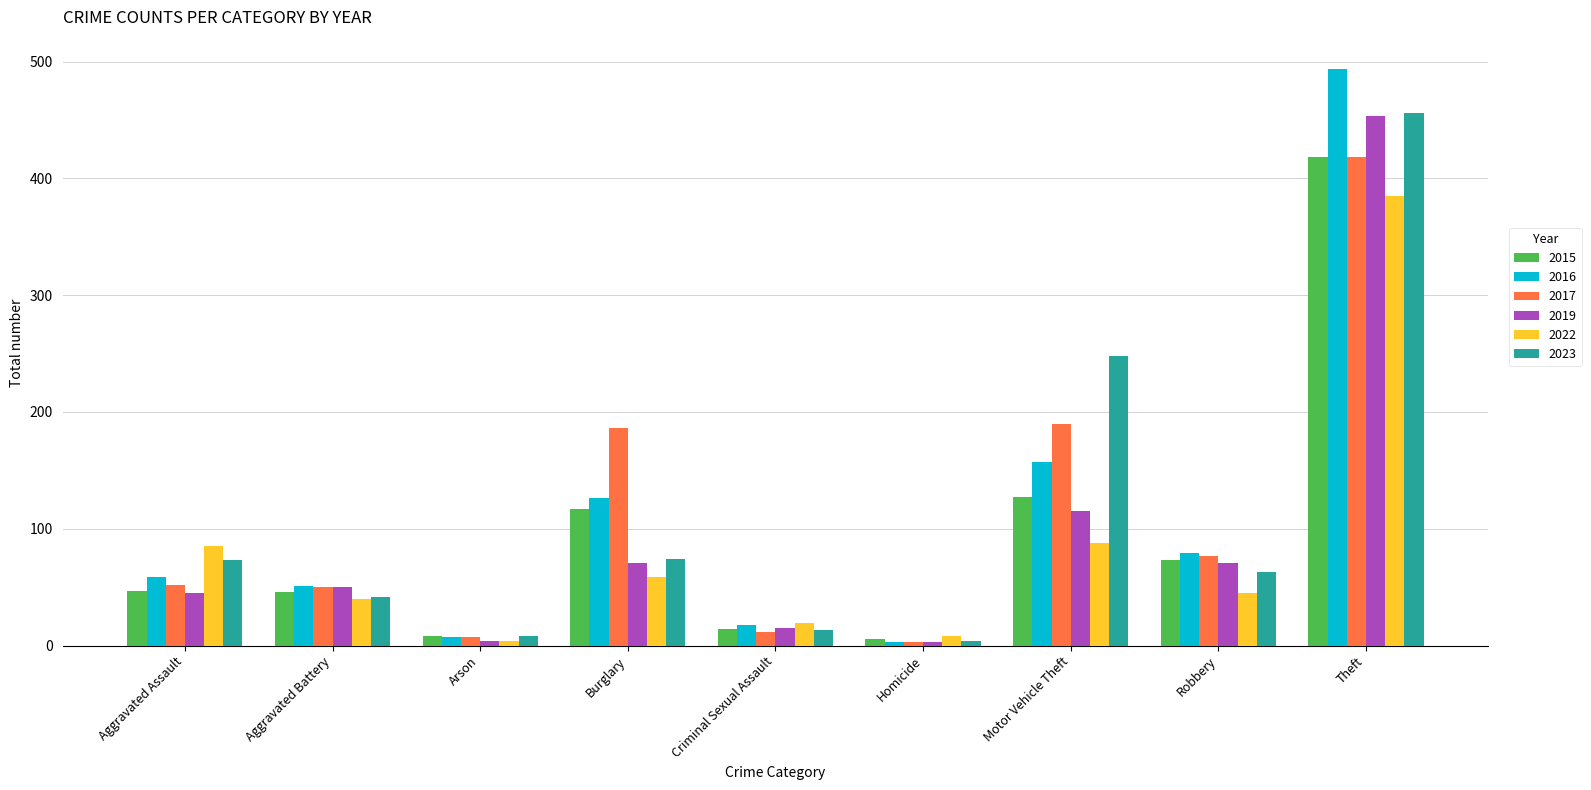

What is the approximate value of 2019 at Criminal Sexual Assault?

15